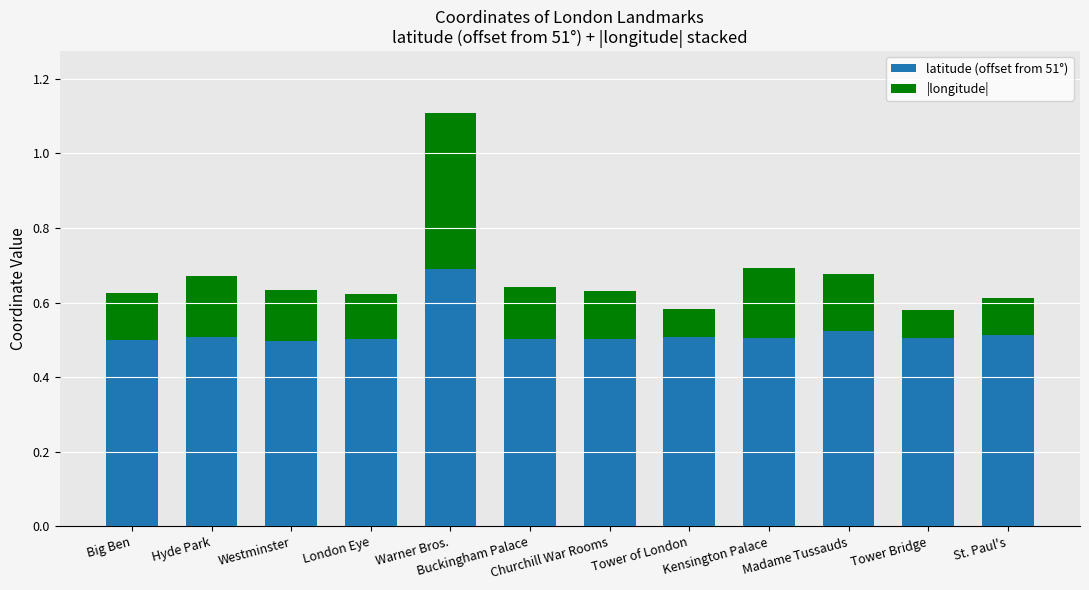

Is it true that latitude (offset from 51°) equals 0.9 at London Eye?

False